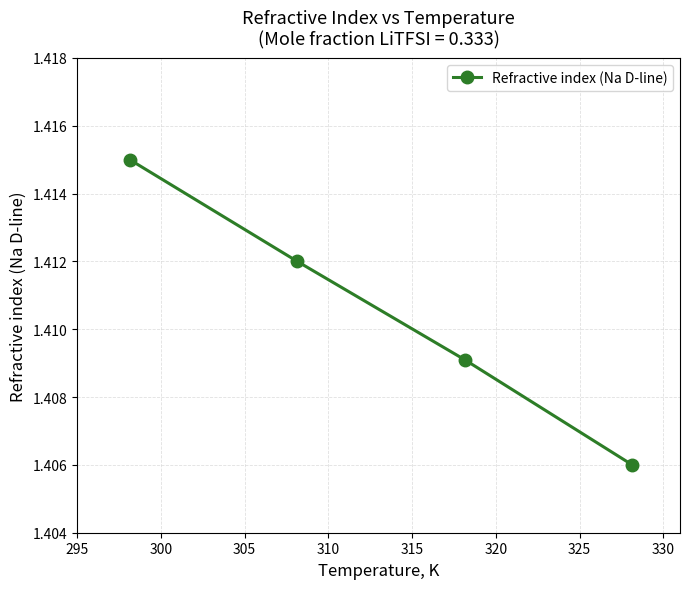

How many values are between 1 and 2?

4